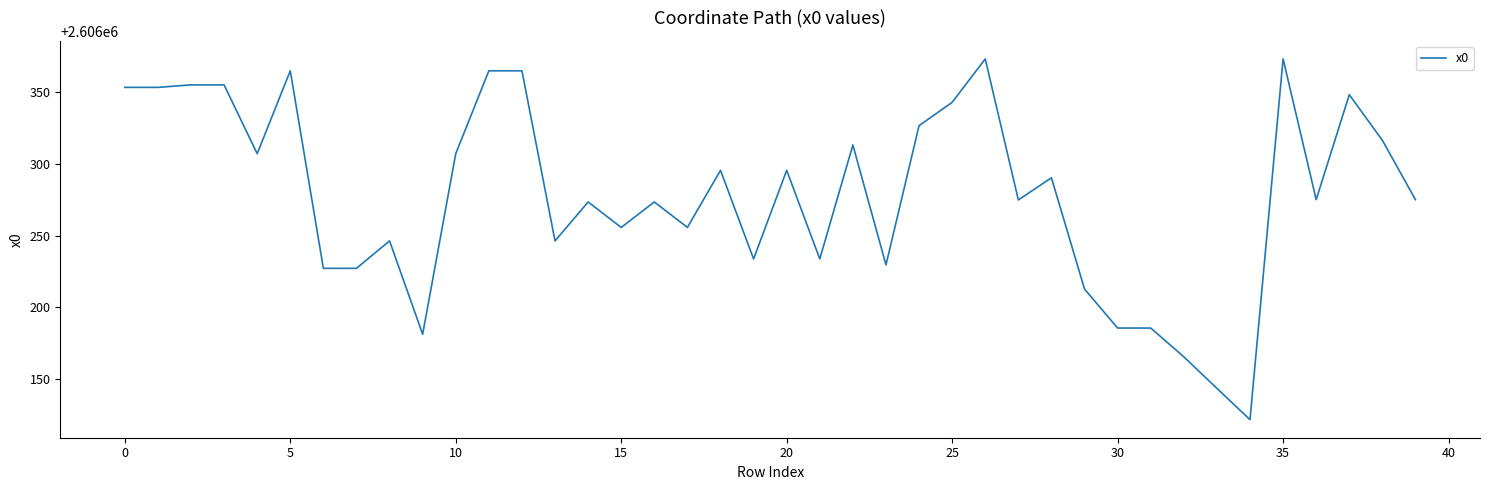

What is the maximum value shown in the chart?

2606373.1